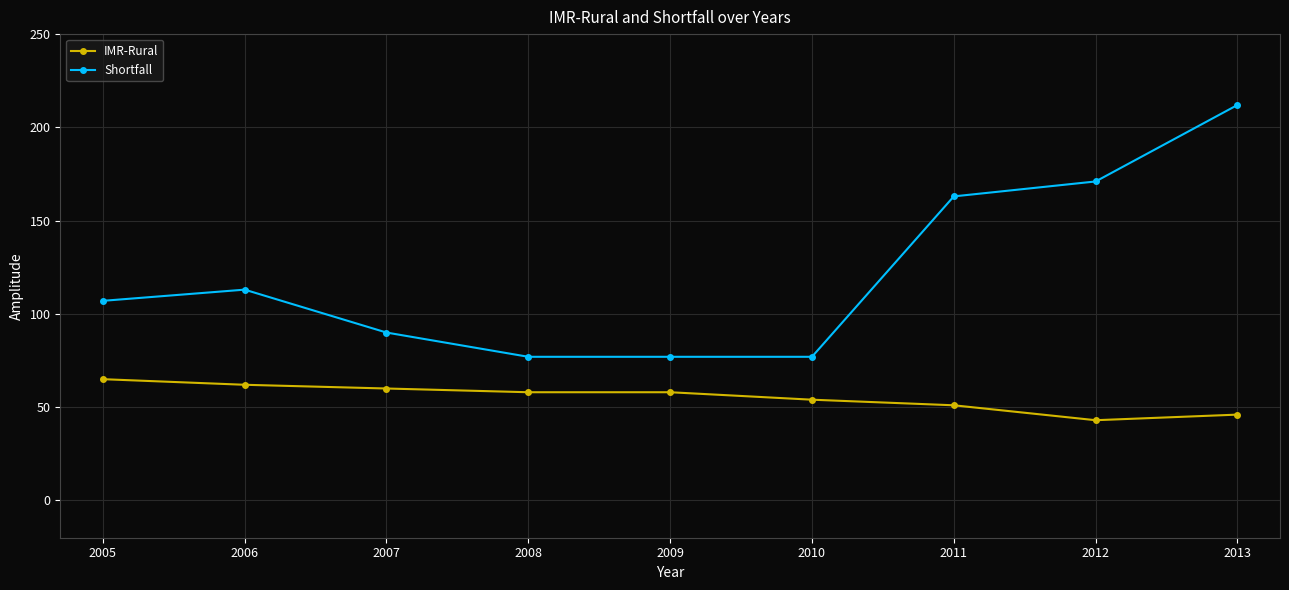

Does the chart have visible grid lines?

Yes